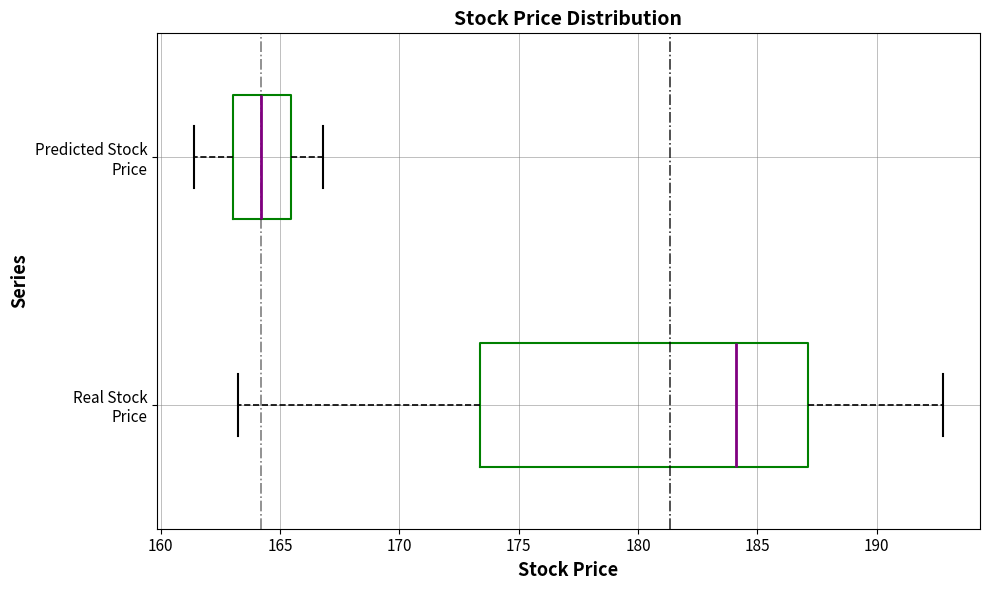

Reading bottom to top, transcribe this box plot: for each box, give where its median line is, the range the box spans, and where its two whiskers end, as read against the x-axis. The values are not printed on the chart, so give them approximately, as read against the axis.

Real Stock Price: median 184.0, box 173.5 to 187.0, whiskers 163.5 to 193.0
Predicted Stock Price: median 164.0, box 163.0 to 165.5, whiskers 161.5 to 167.0